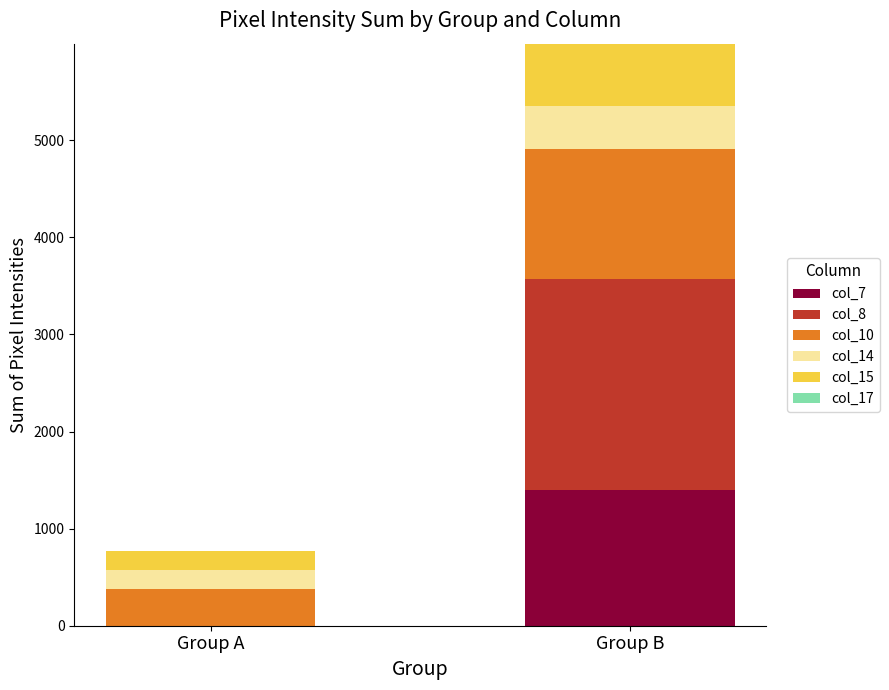

At which category is the sum across all series the highest?

Group B